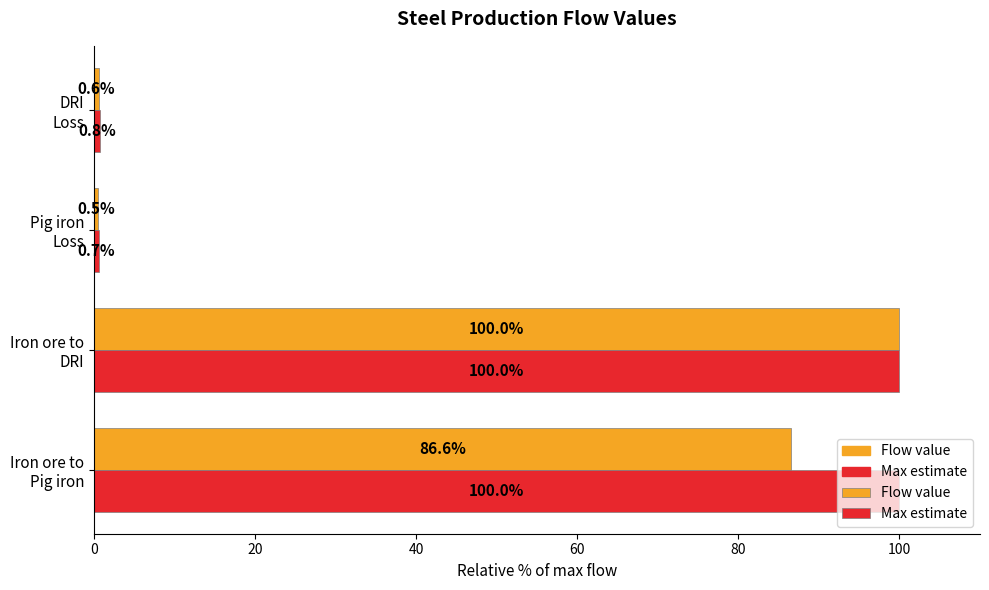

What is the maximum value shown in the chart?

100.0